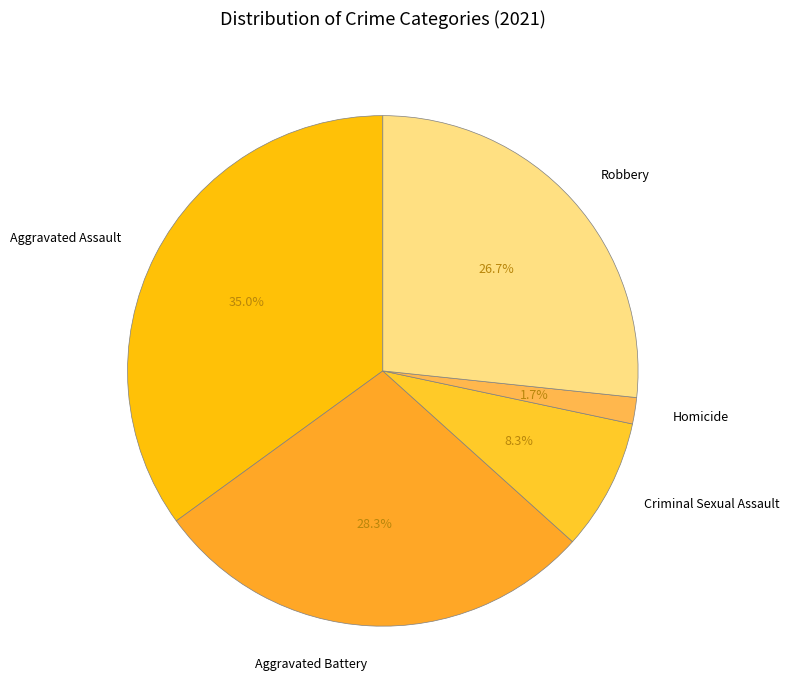

To the nearest percent, what is the difference between the largest and smallest slice percentages?

33%